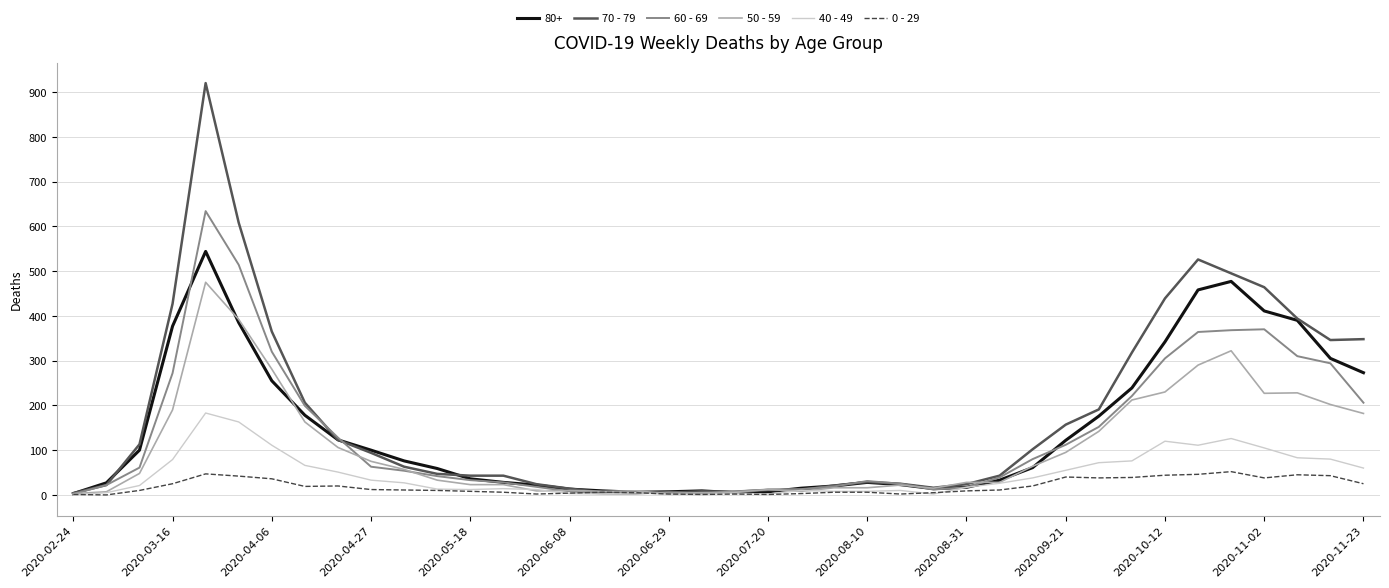

What is the maximum value shown in the chart?

920